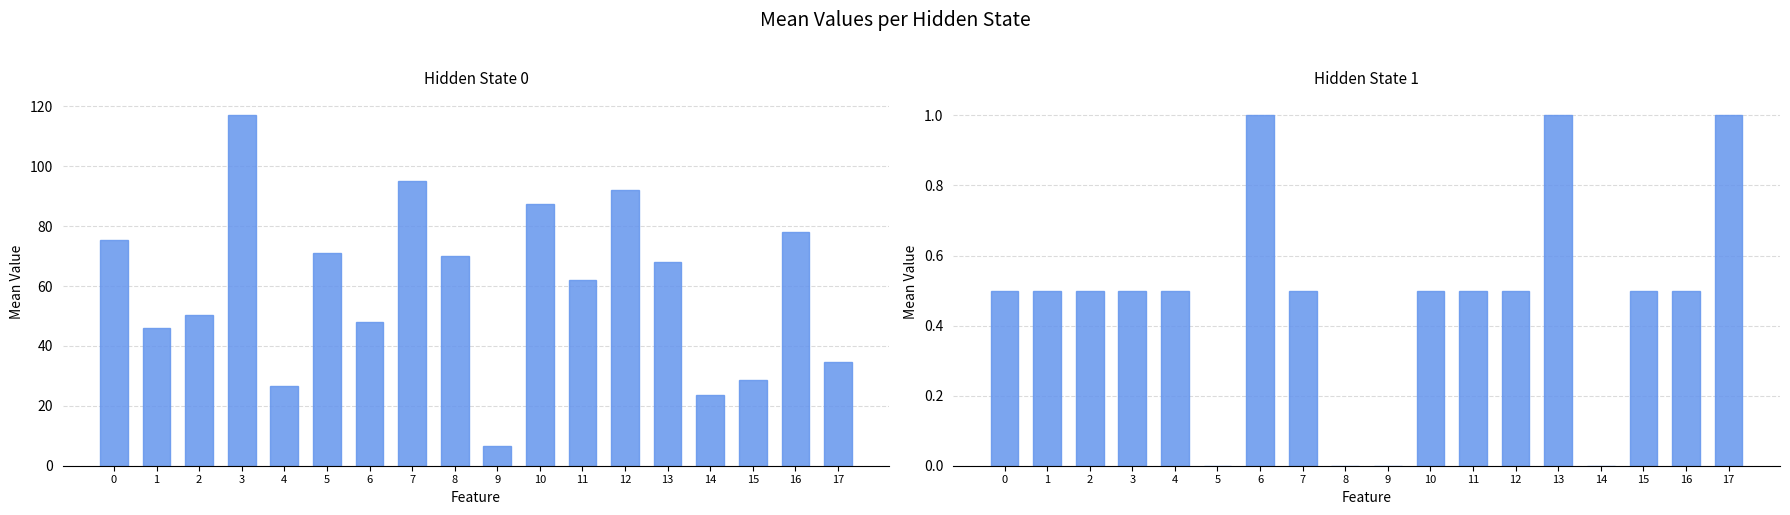

Which has a higher value, 10 or 13?

10